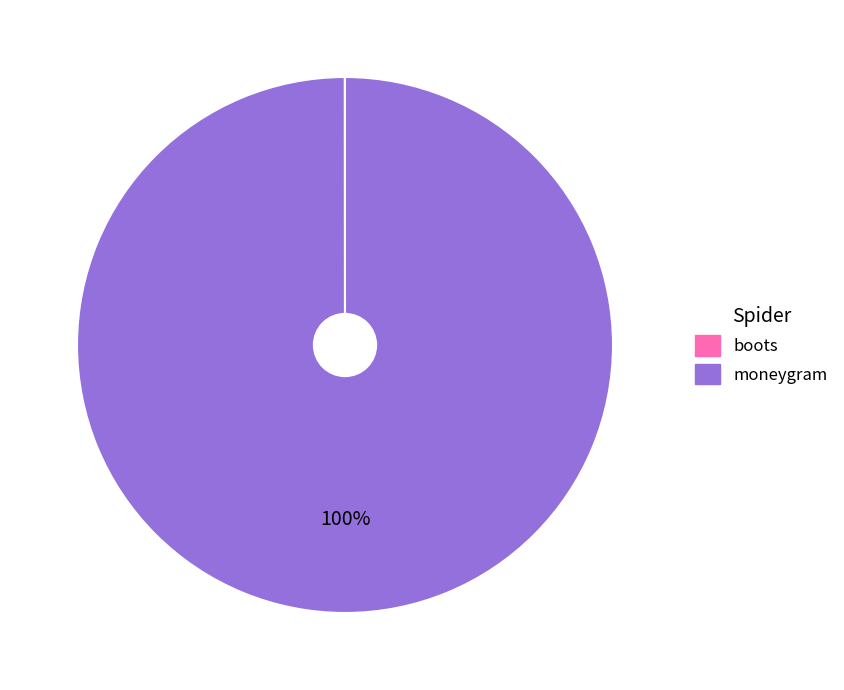

Does moneygram represent more than half of the total?

Yes